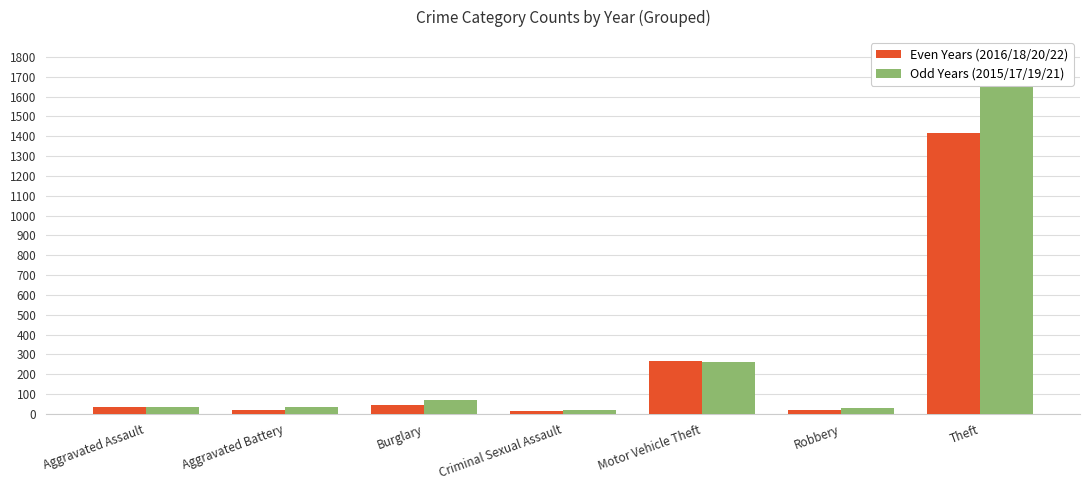

What is the value of the Odd Years (2015/17/19/21) bar at the 4th from the left?

19